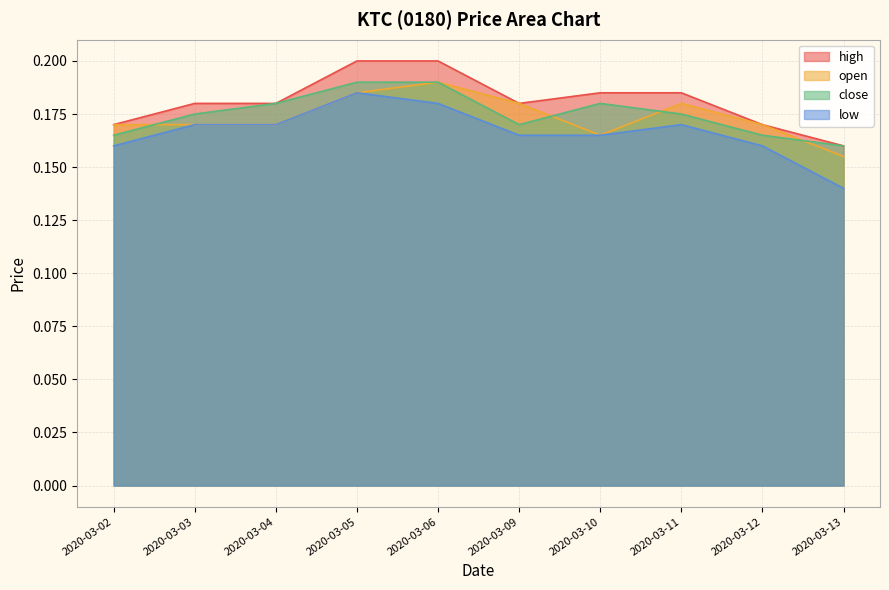

Read the low value at 2020-03-05.

0.2